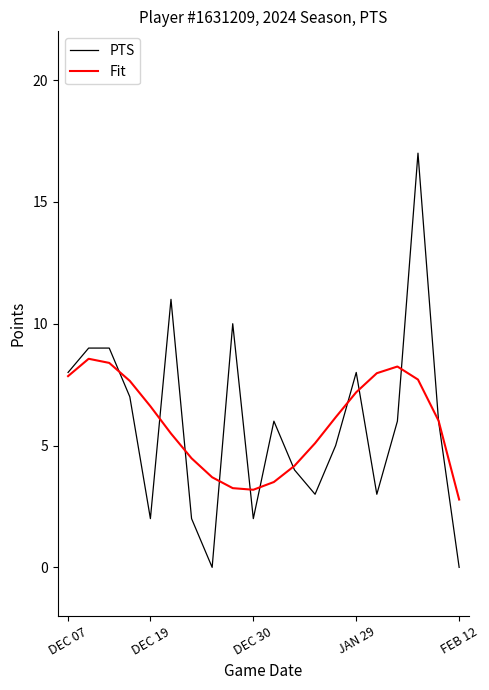

What is the difference between the second highest and minimum values in the PTS series?

11.0